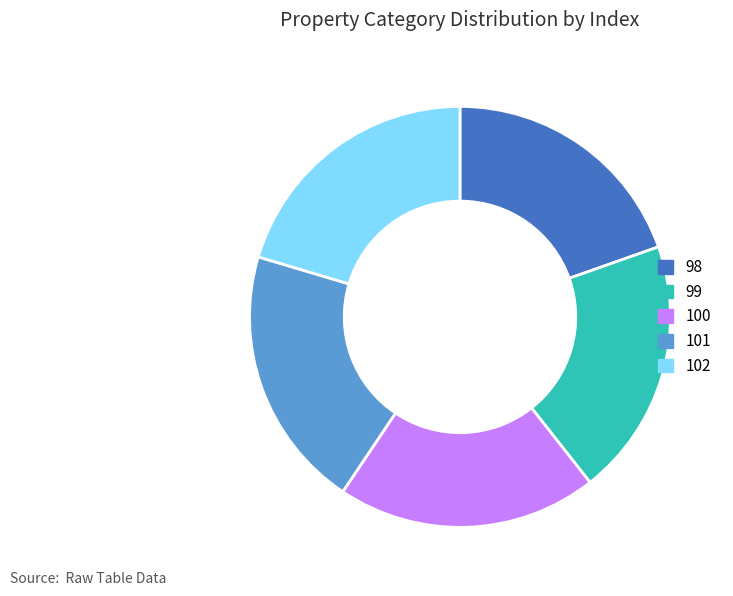

Is there a majority slice in this chart?

No